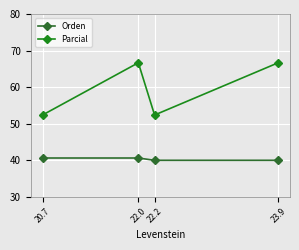

Which series has the largest total across all categories?

Parcial